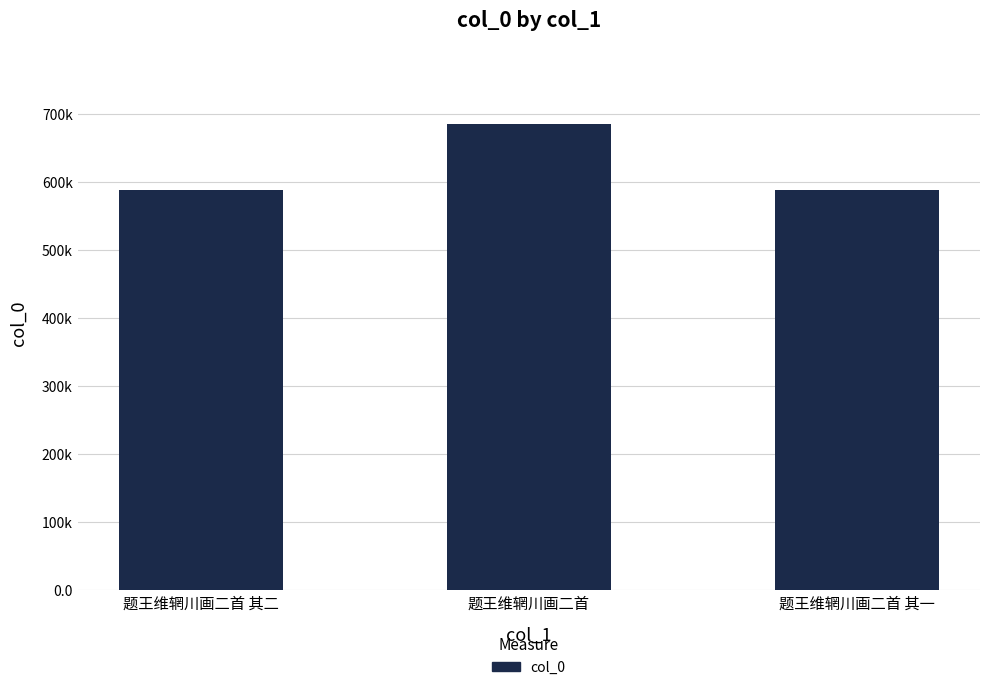

What is the label of the 3rd bar from the left?

题王维辋川画二首 其一